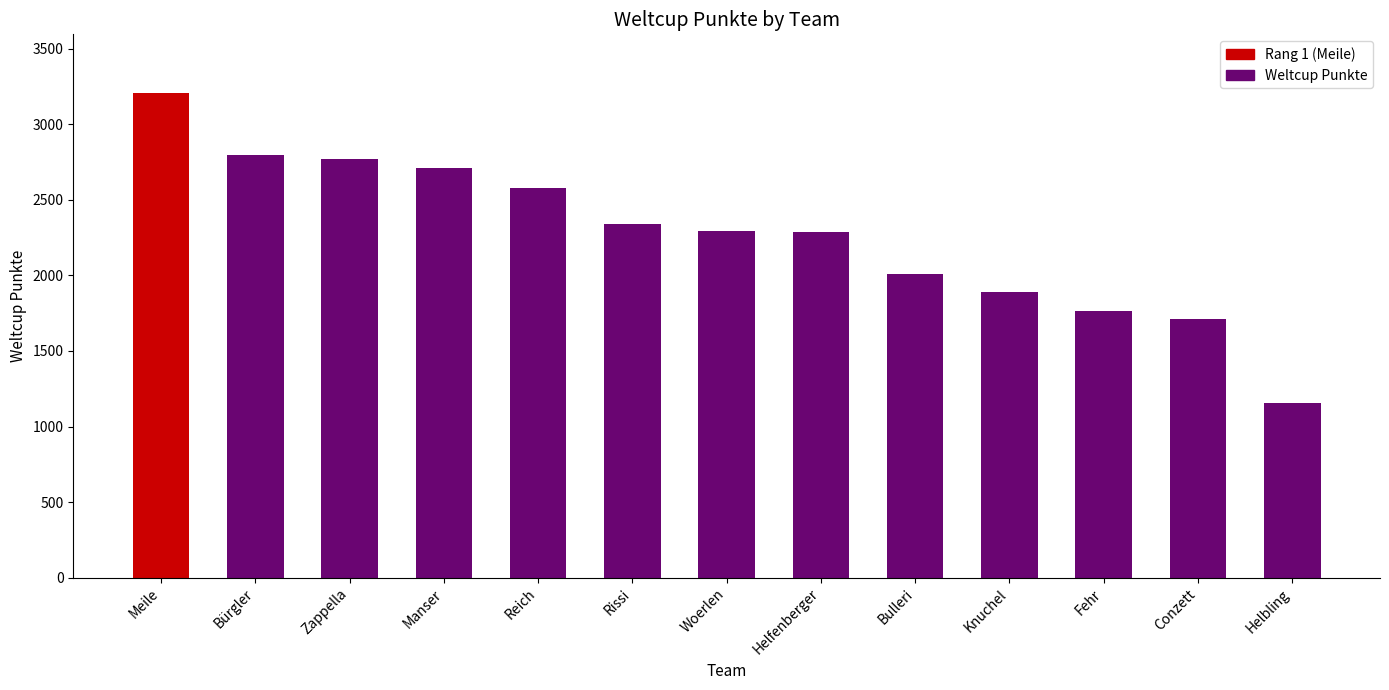

What is the sum of all values?

29526